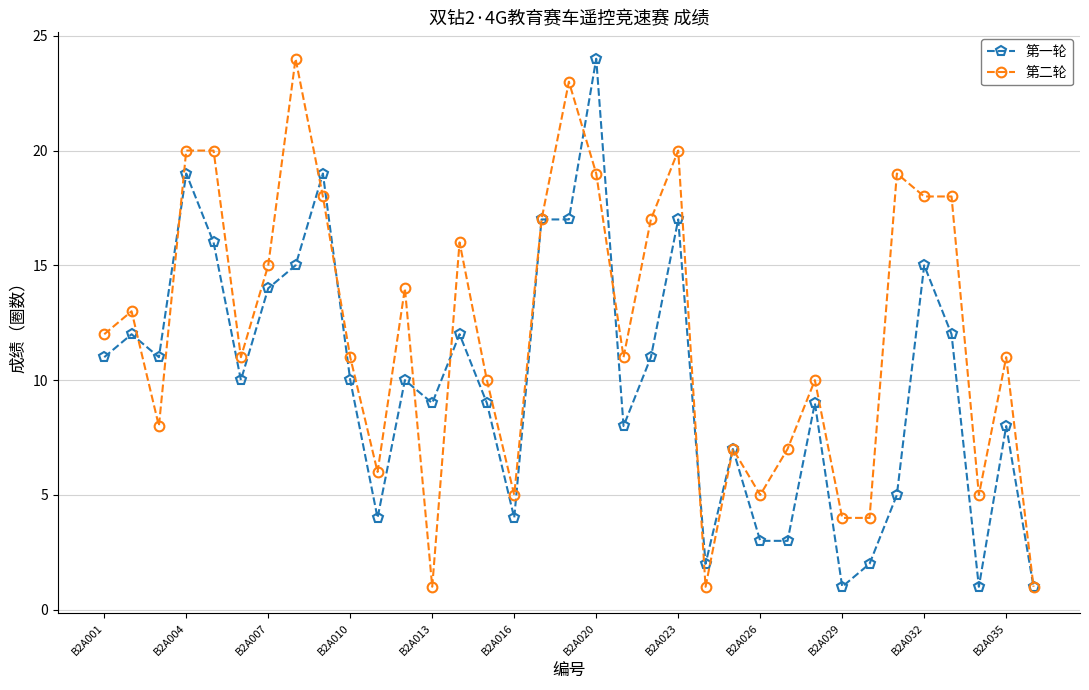

What is the greatest value displayed?

24